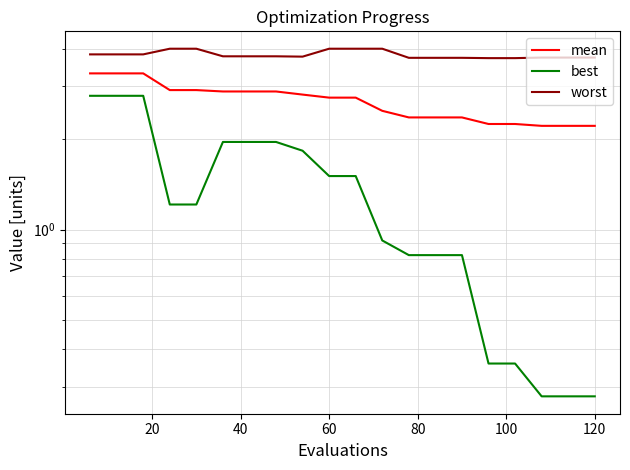

How many values in the best series exceed 1?

11